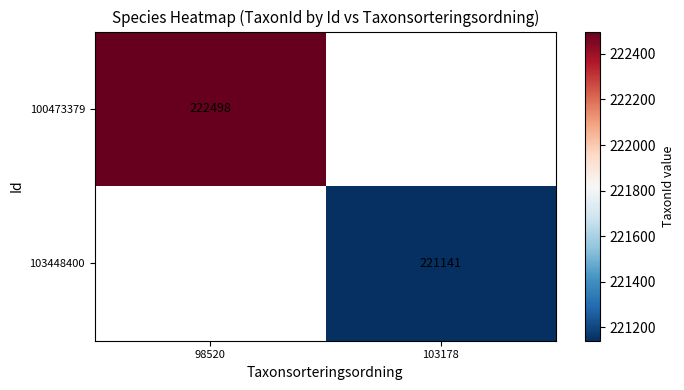

The 100473379 series shows 151791 at 98520. True or false?

False